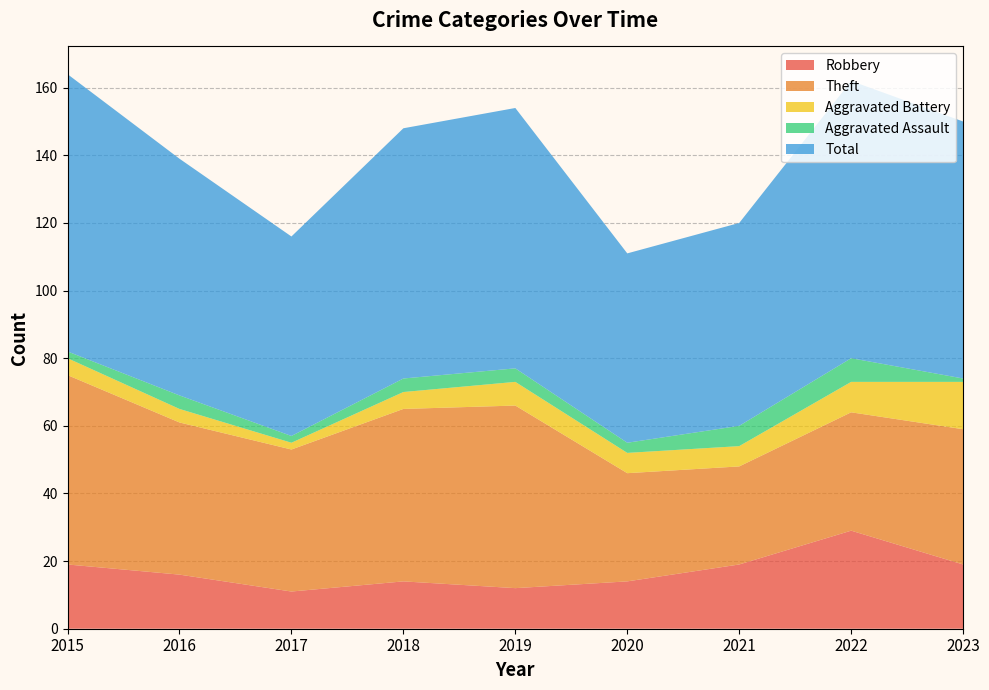

Reading left to right, extract all data points from this chart.

Robbery: 2015=19	2016=16	2017=11	2018=14	2019=12	2020=14	2021=19	2022=29	2023=19
Theft: 2015=56	2016=45	2017=42	2018=51	2019=54	2020=32	2021=29	2022=35	2023=40
Aggravated Battery: 2015=5	2016=4	2017=2	2018=5	2019=7	2020=6	2021=6	2022=9	2023=14
Aggravated Assault: 2015=2	2016=4	2017=2	2018=4	2019=4	2020=3	2021=6	2022=7	2023=1
Total: 2015=82	2016=70	2017=59	2018=74	2019=77	2020=56	2021=60	2022=82	2023=76